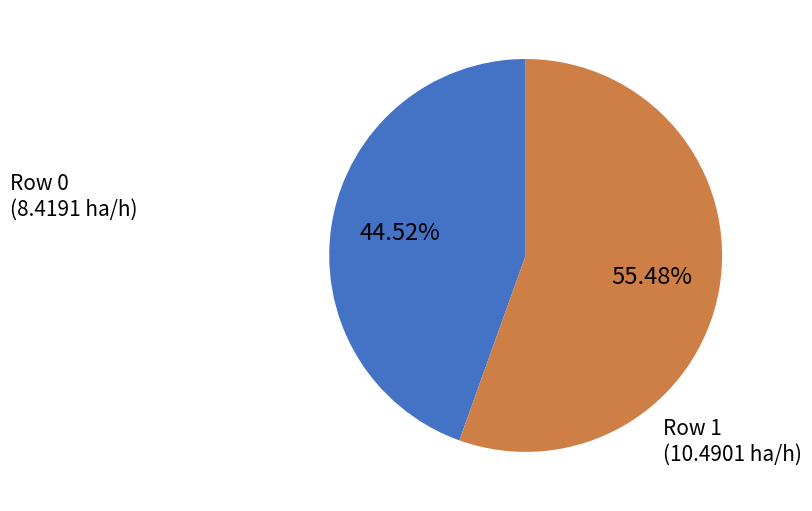

Rank the categories by value from lowest to highest.

Row 0 (8.4191 ha/h), Row 1 (10.4901 ha/h)